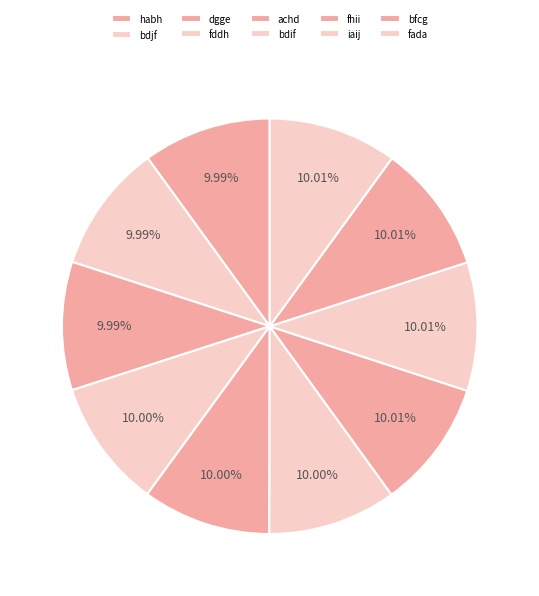

Which category has the smallest portion of the pie?

habh